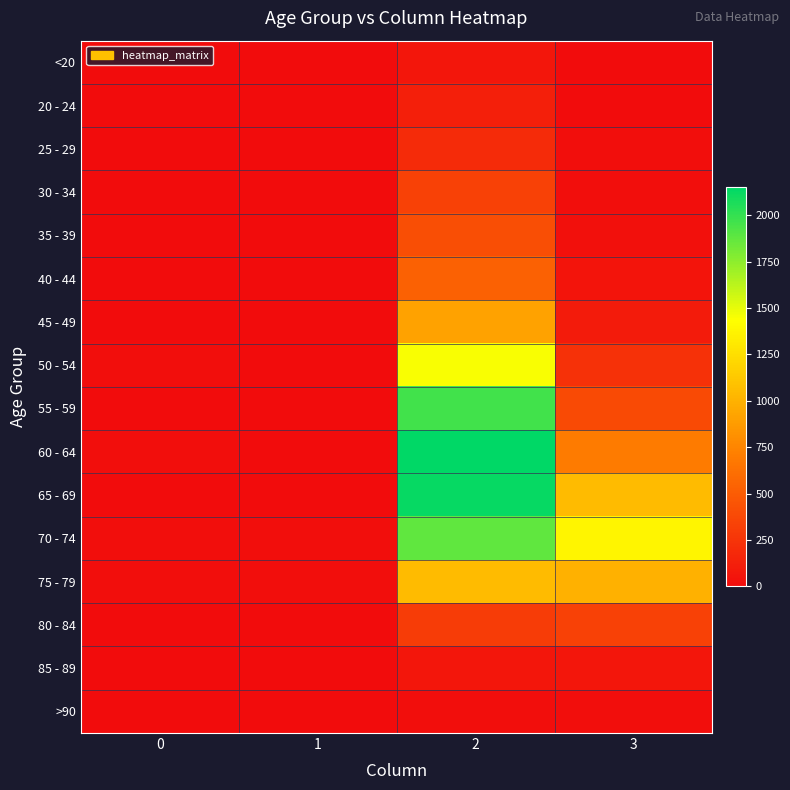

Which series changed the most between 0 and 3?

70 - 74